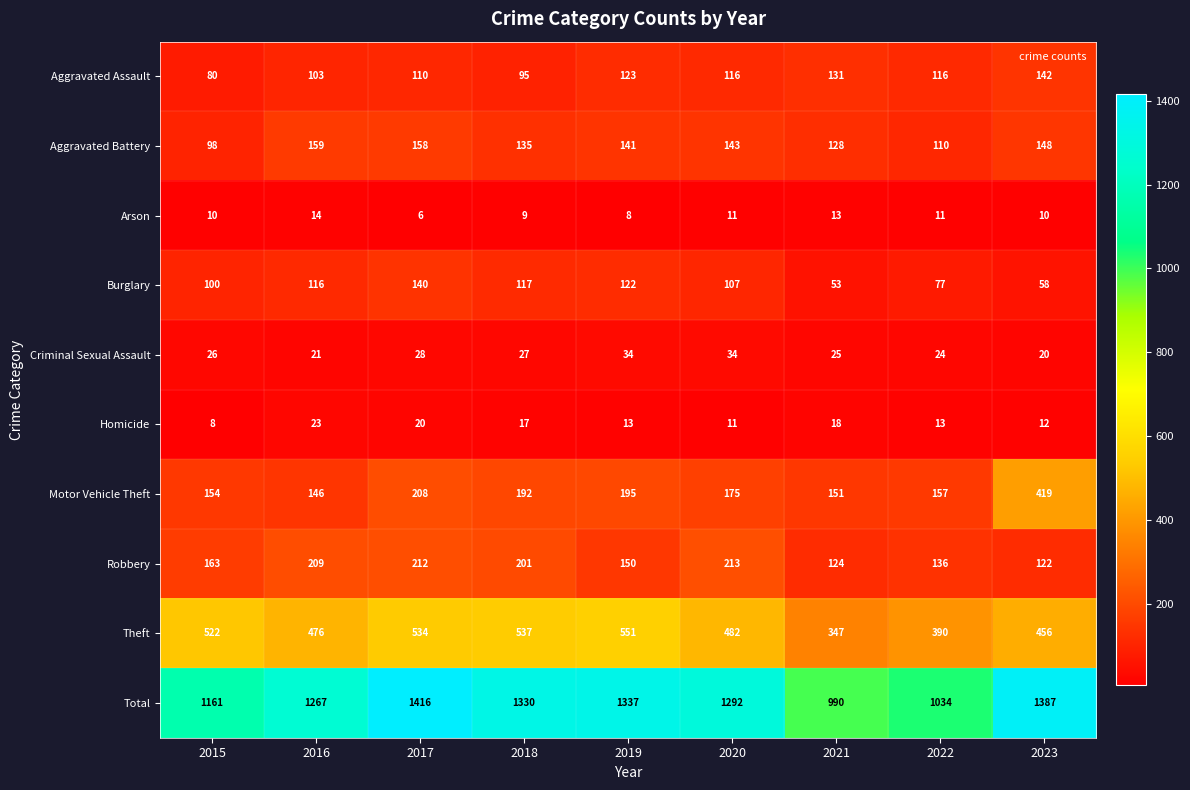

Which series has the widest spread of values?

Total